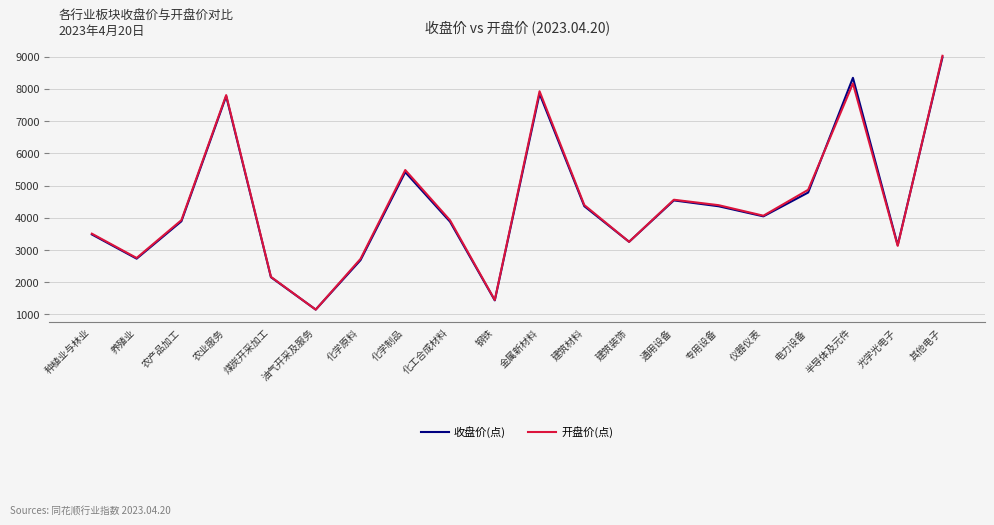

What are all the series names shown in the legend?

收盘价(点), 开盘价(点)